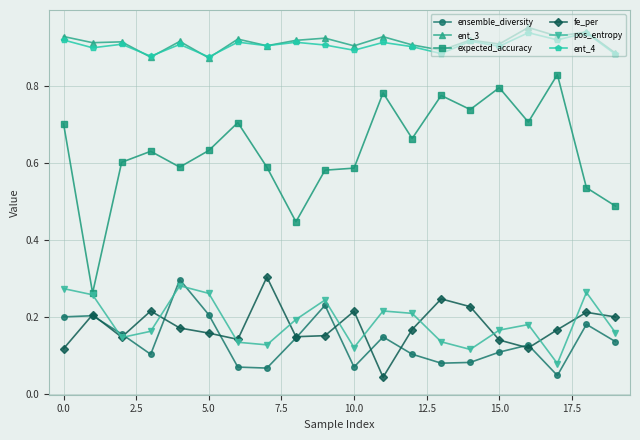

True or false: expected_accuracy and ensemble_diversity cross at least once.

False